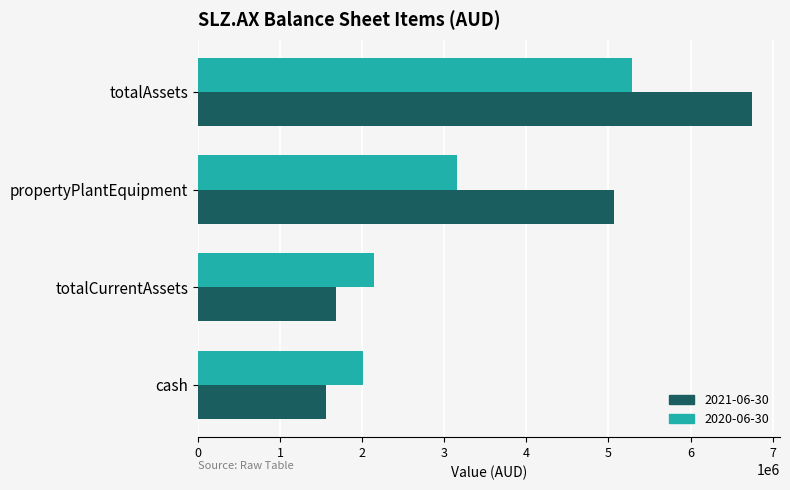

What is the spread (max minus min) of values at totalCurrentAssets?

456553